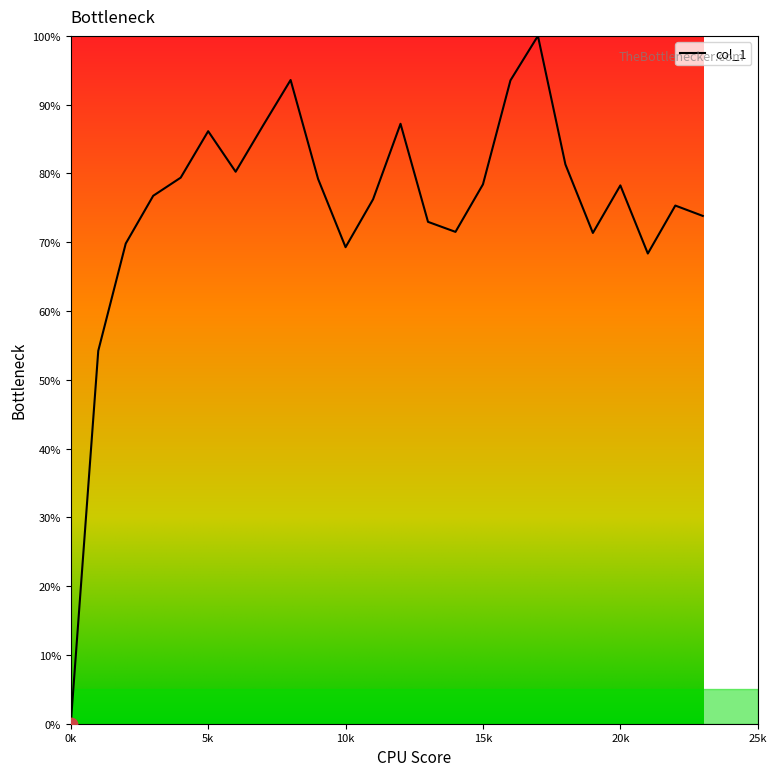

What is the maximum value shown in the chart?

100.0